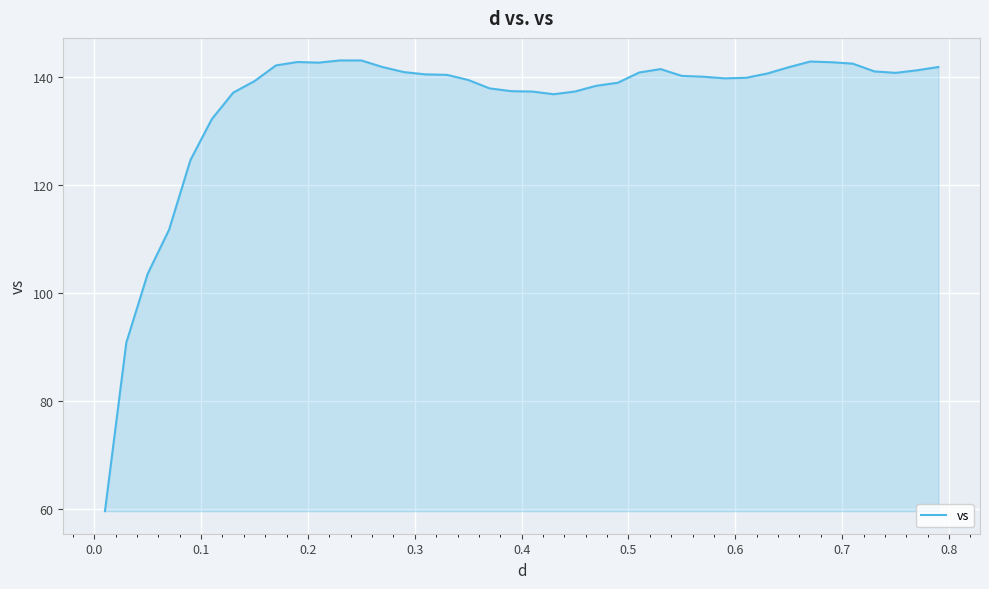

What is the maximum value shown in the chart?

143.0